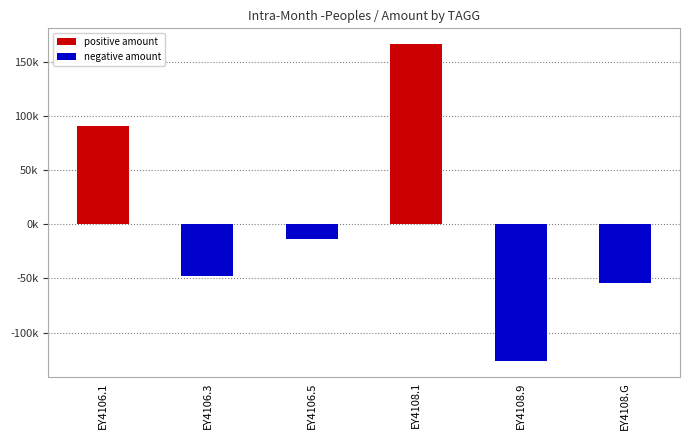

What is the label of the 1st bar from the left?

EY4106.1